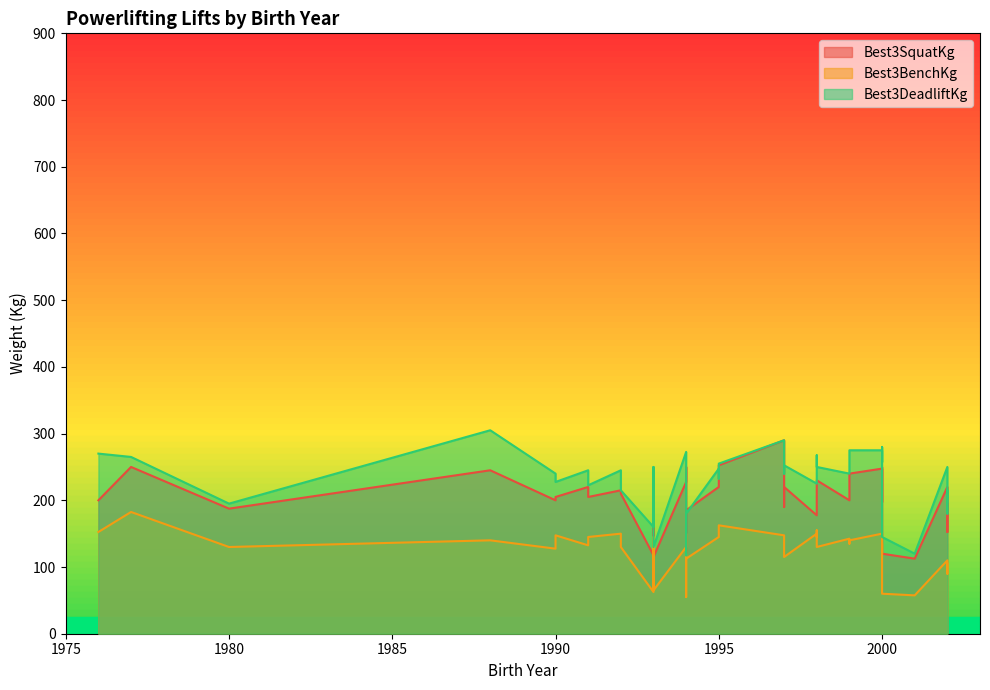

What is the total value across all series at 1999?

582.5